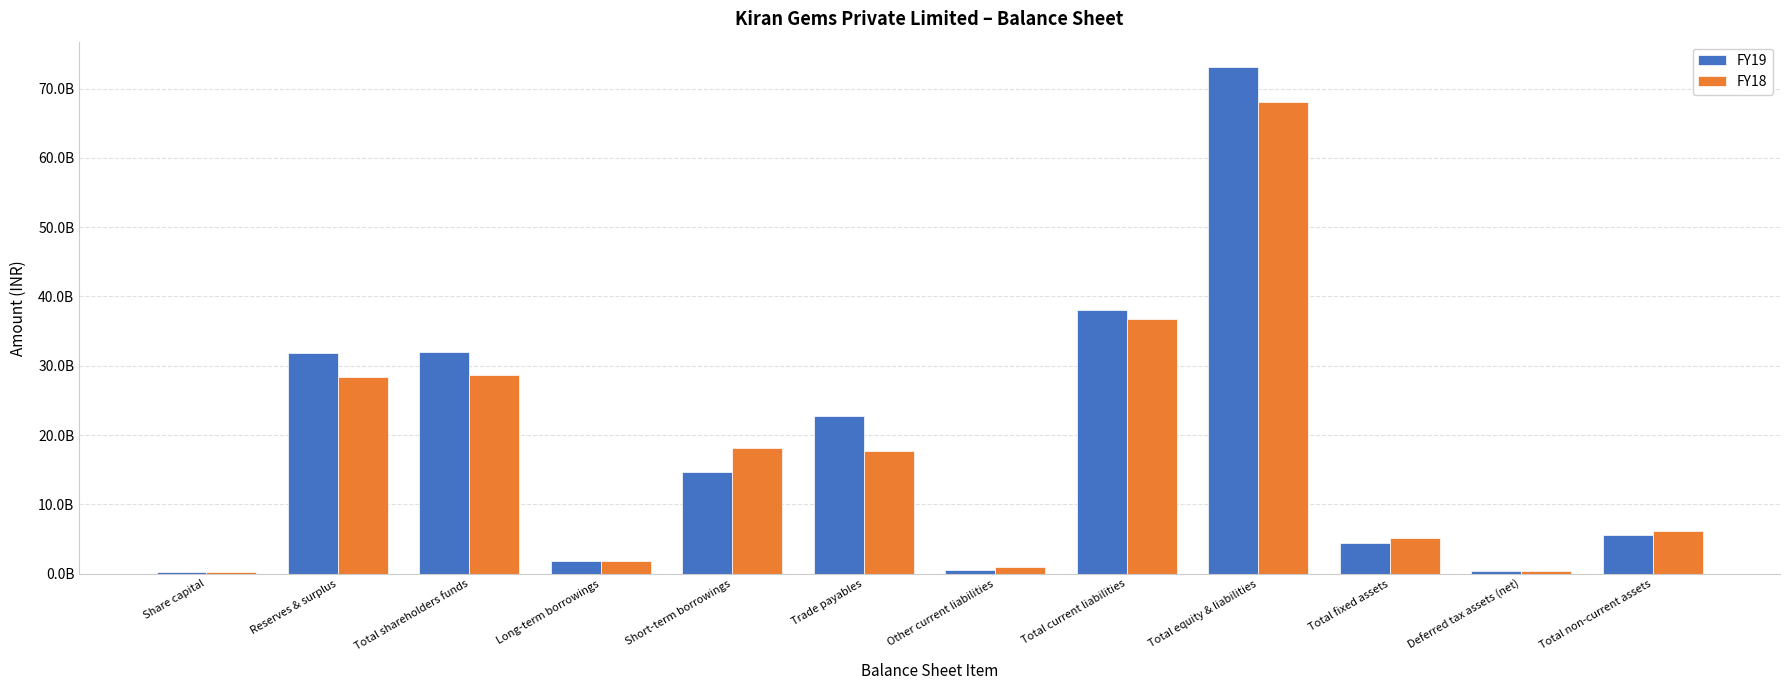

What is the label of the 7th bar from the right?

Trade payables